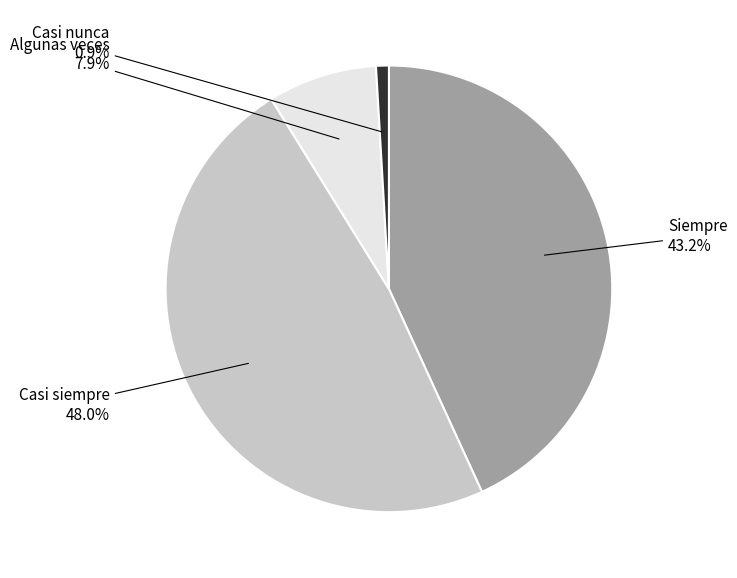

Is there any slice that represents more than half of the pie?

No